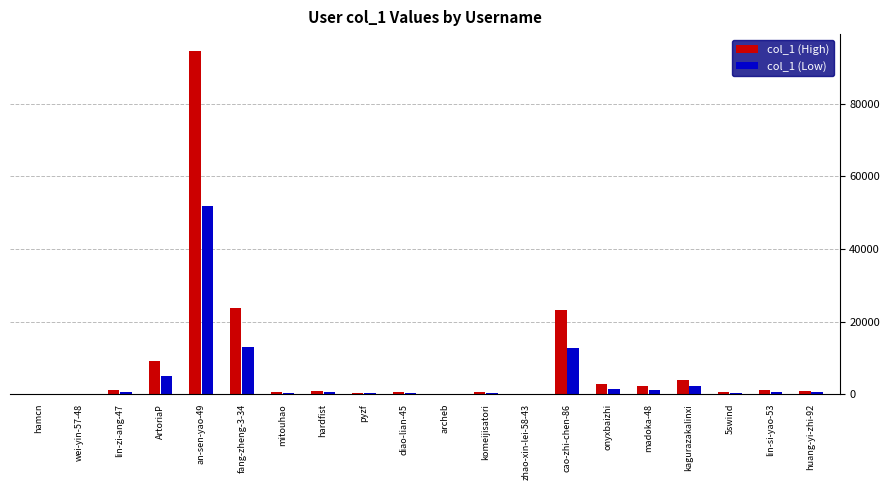

Count the number of categories in the chart.

20